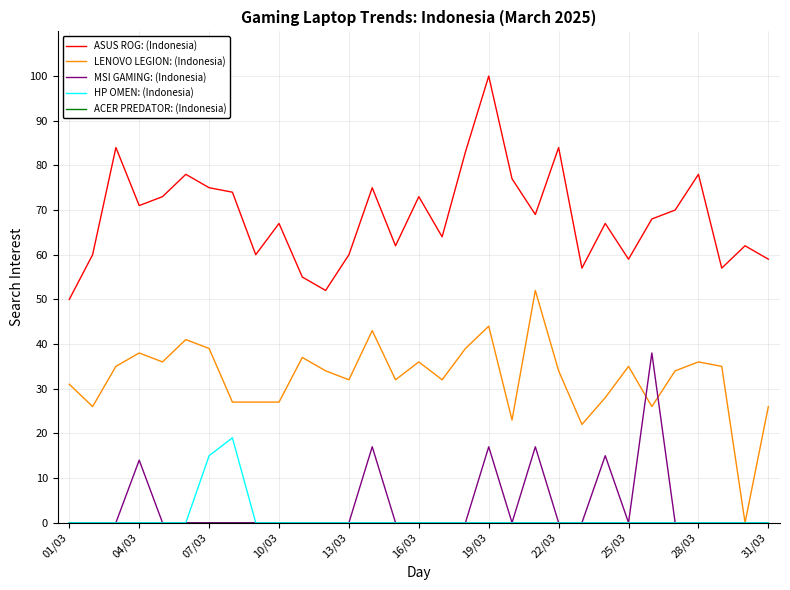

What is the maximum value for LENOVO LEGION: (Indonesia)?

52